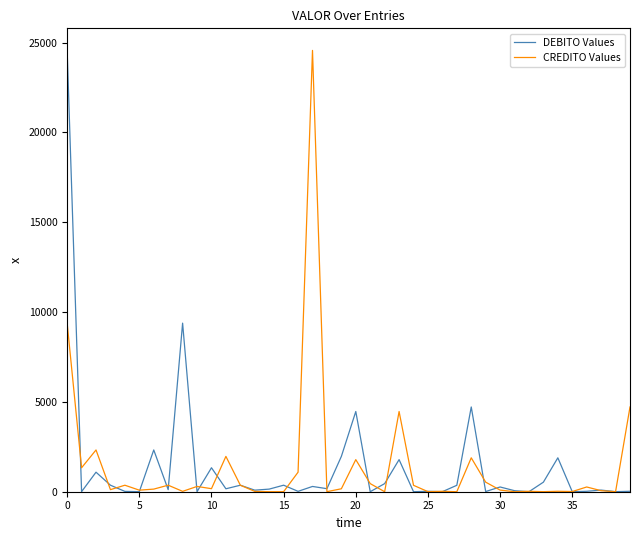

Which series ends up on top after the final intersection of CREDITO Values and DEBITO Values?

CREDITO Values